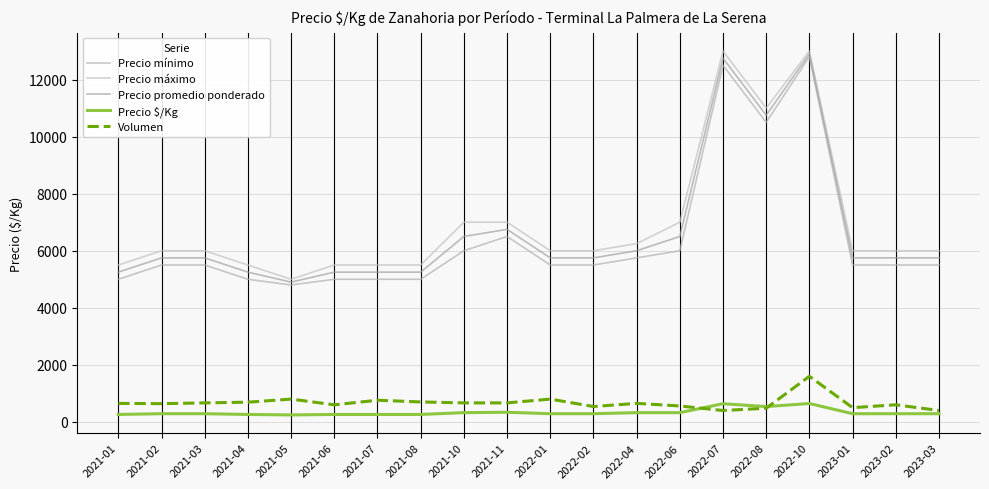

How many interior local valleys does the Precio mínimo series have?

2